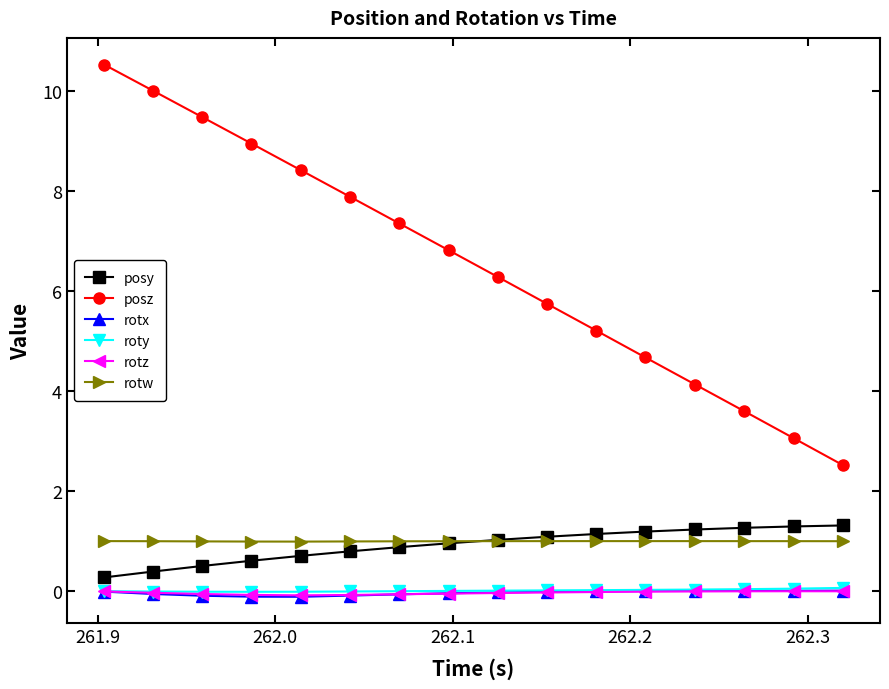

True or false: posz has more than 0 interior local peaks.

False